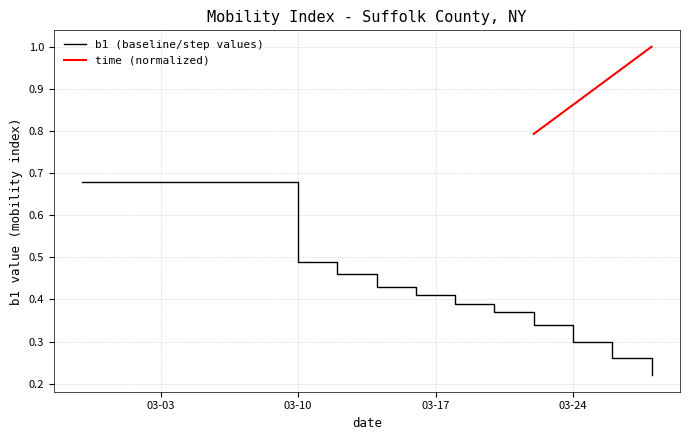

What is the change in value from 2020-03-12 to 2020-03-24?

-0.1